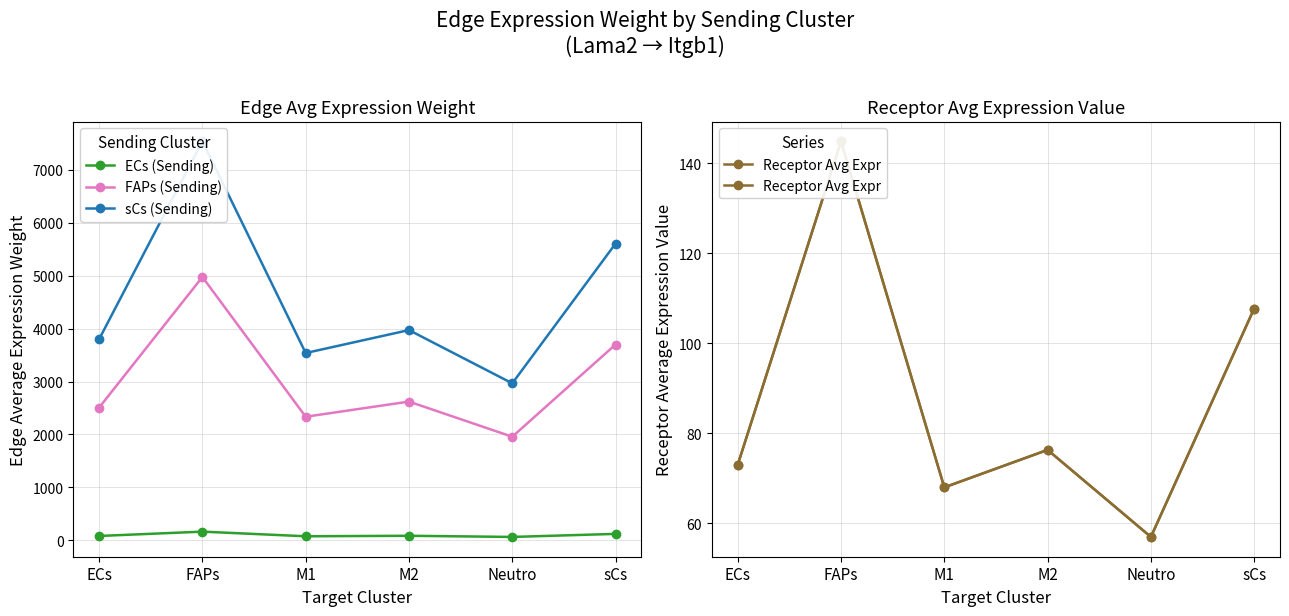

How many interior local peaks does the sCs (Sending) series have?

2